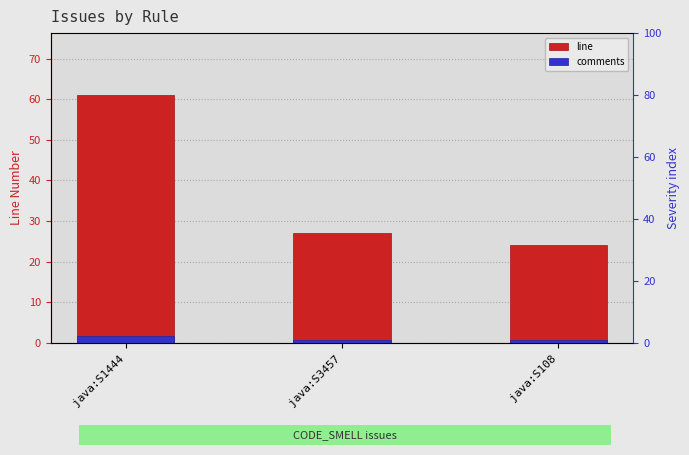

What is the maximum value shown in the chart?

61.0